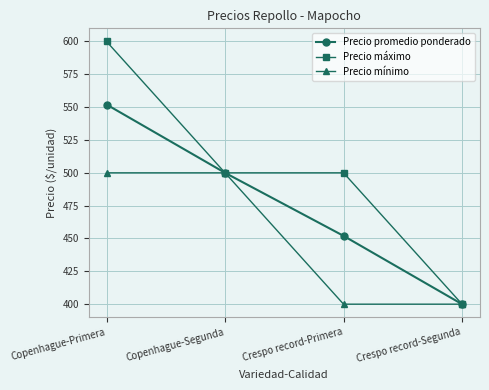

Is it true that Precio máximo equals 335 at Copenhague-Primera?

False